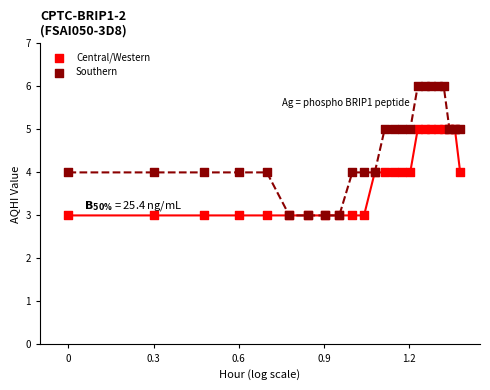

What are all the series names shown in the legend?

Central/Western, Southern